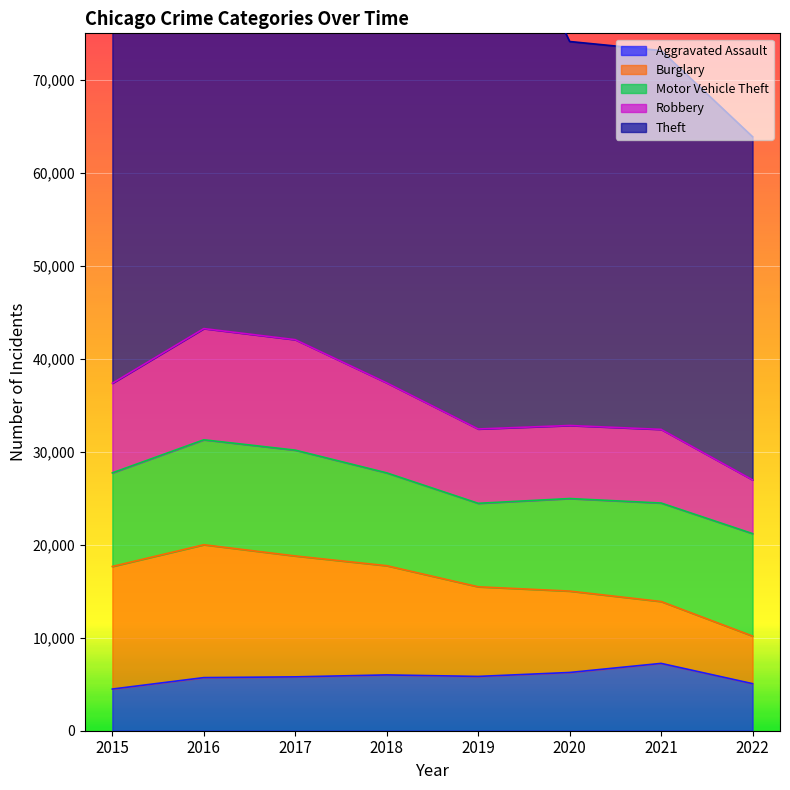

Between 2017 and 2022, which series saw the biggest shift?

Theft